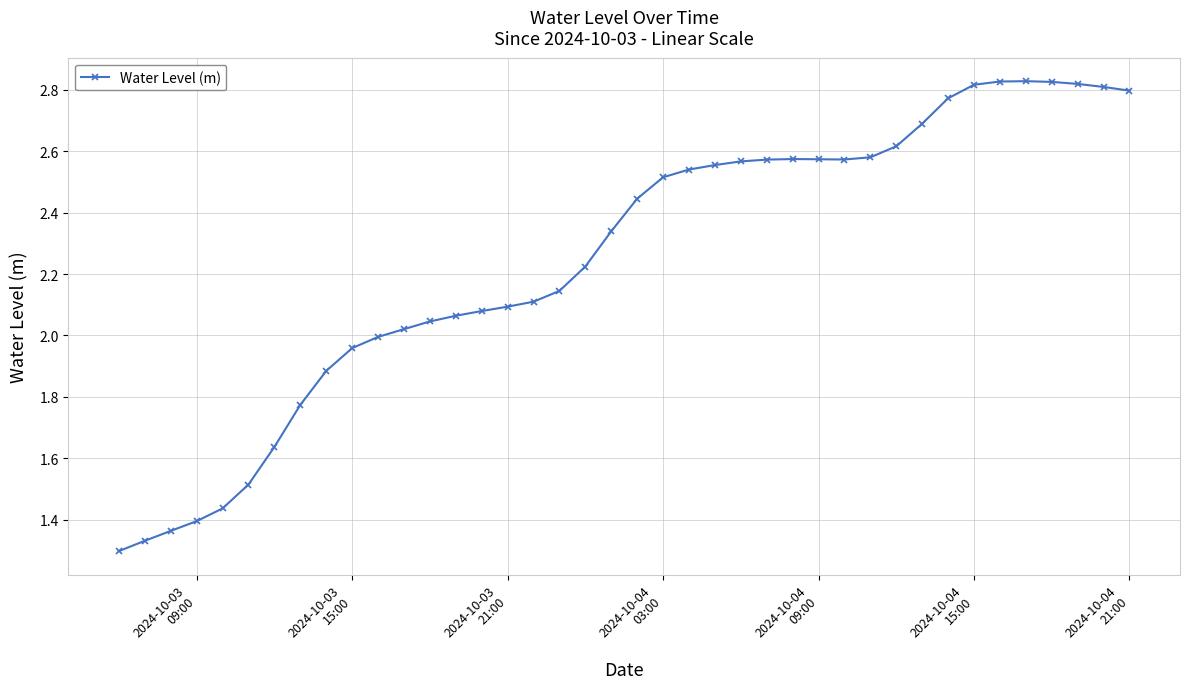

What is the difference between the second highest and second lowest values?

1.5